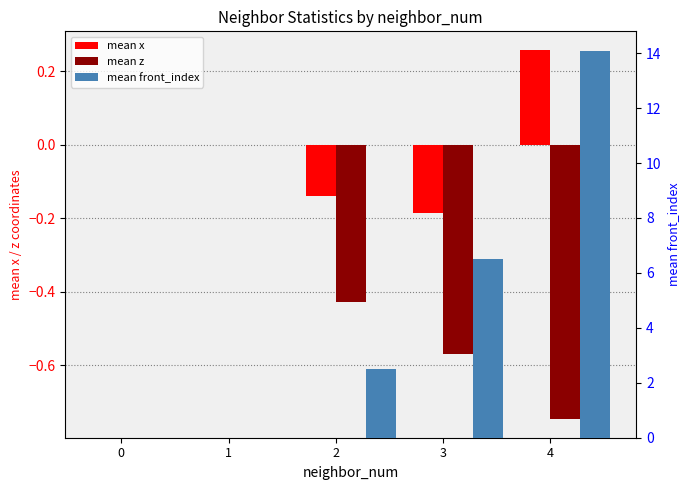

True or false: mean front_index has a value of 0.0 at 1.

True